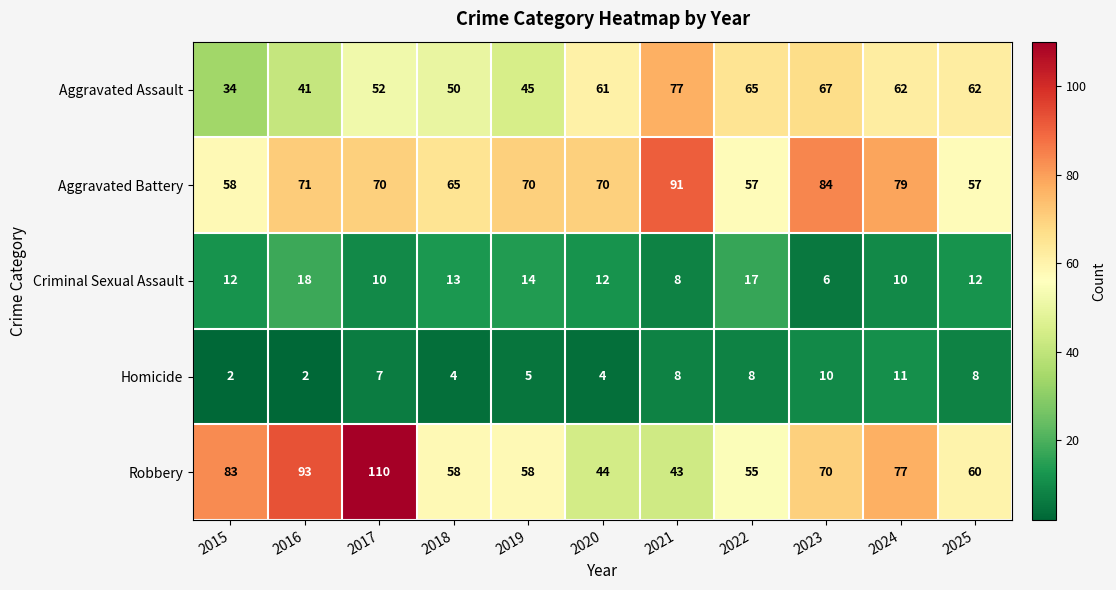

What is the difference between the maximum and minimum values in the Criminal Sexual Assault series?

12